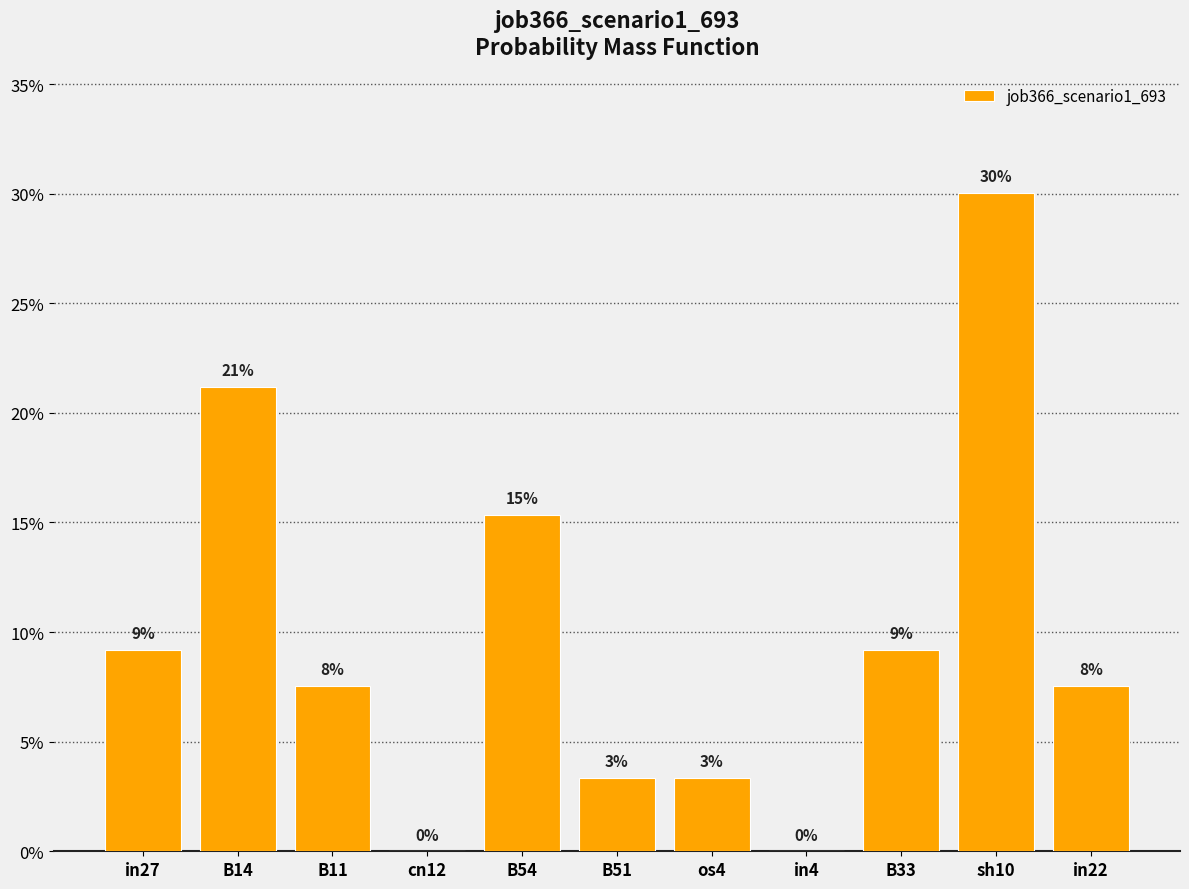

What is the difference between the values at in27 and sh10?

0.2